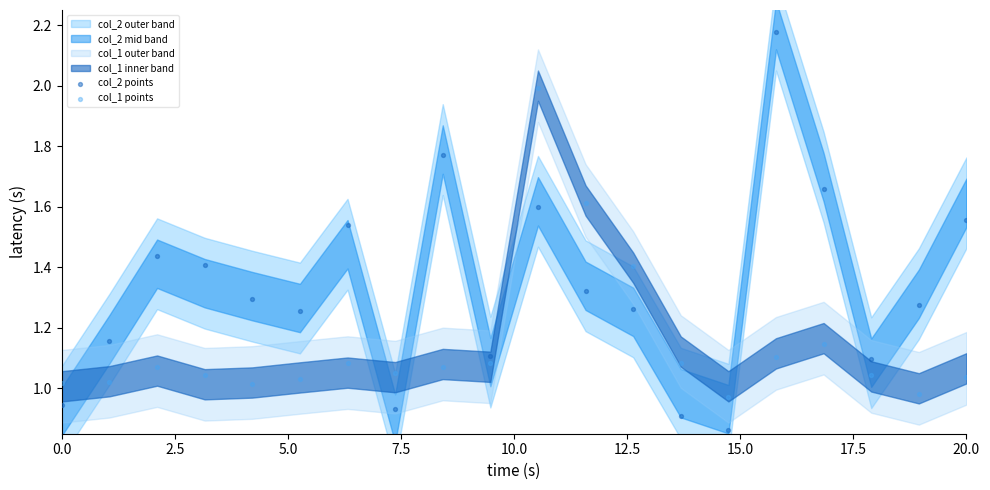

Across all data points, what is the range of X values (max minus min)?

20.0